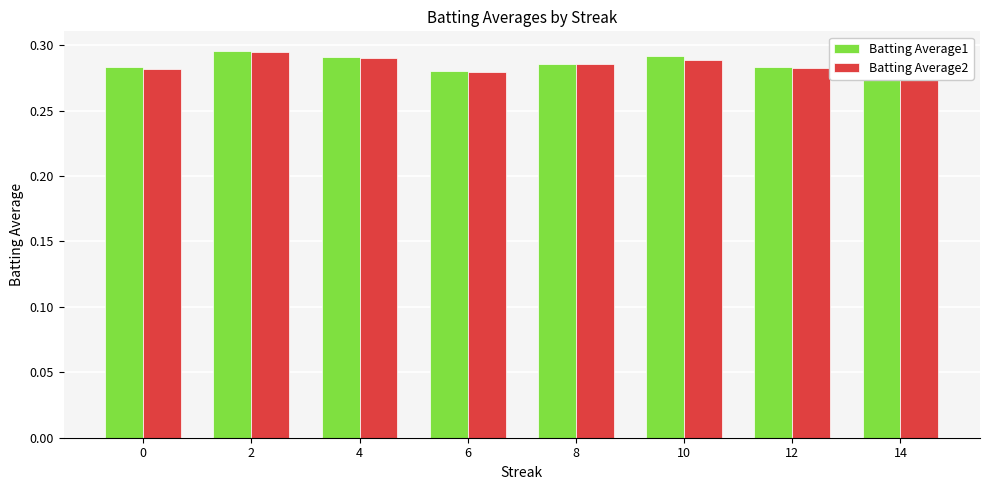

What is the sum of the Batting Average1 values at 0 and 10?

0.6